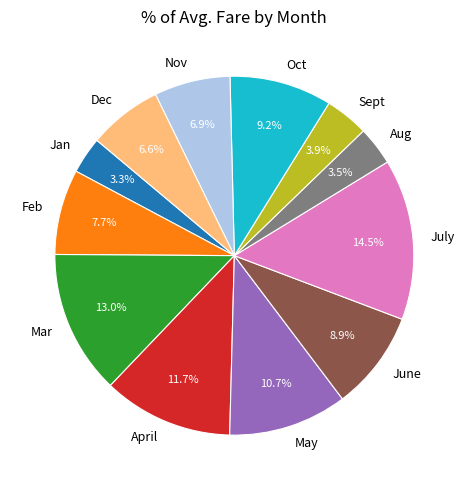

What is the ratio of the value at Jan to the value at June?

0.4